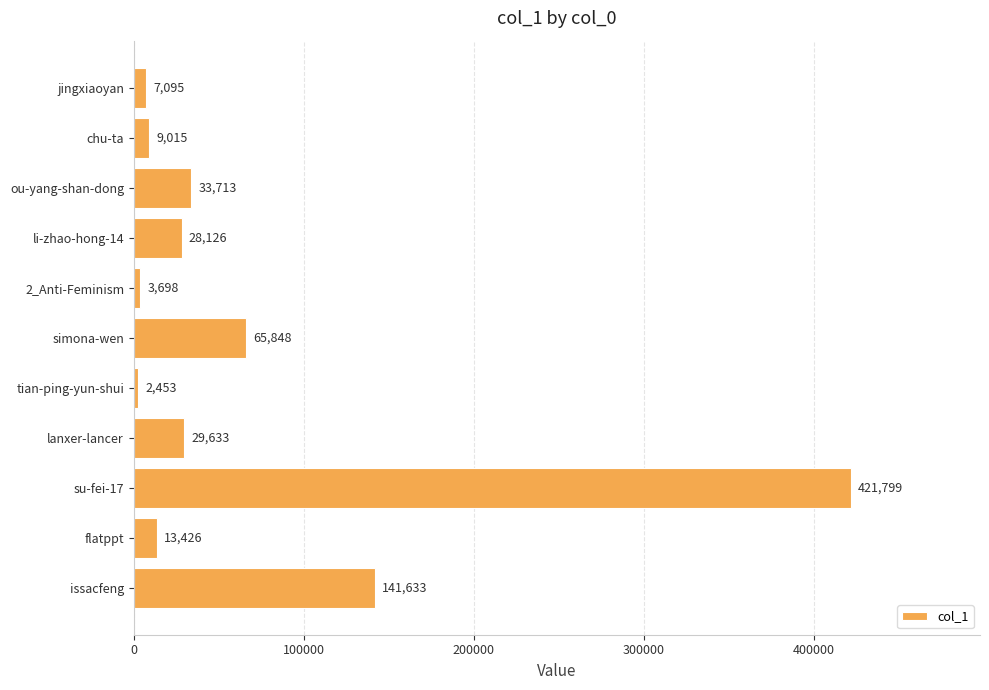

True or false: the data shows 199136 at issacfeng.

False